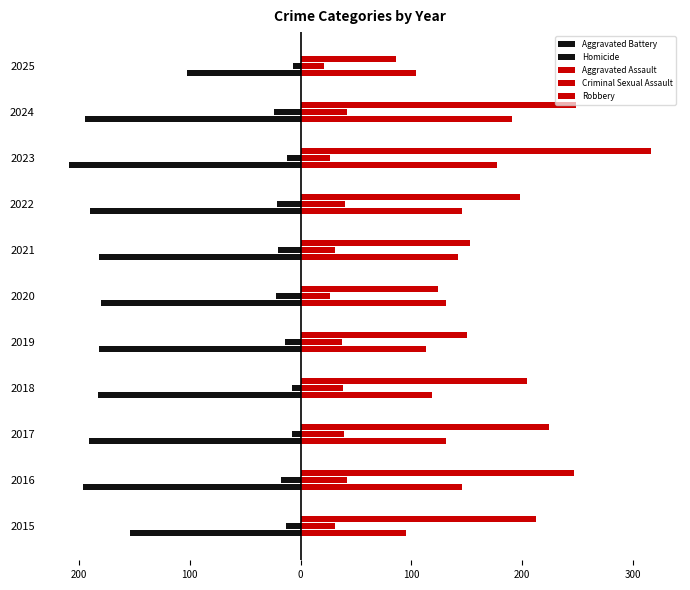

What are all the series names shown in the legend?

Aggravated Battery, Homicide, Aggravated Assault, Criminal Sexual Assault, Robbery